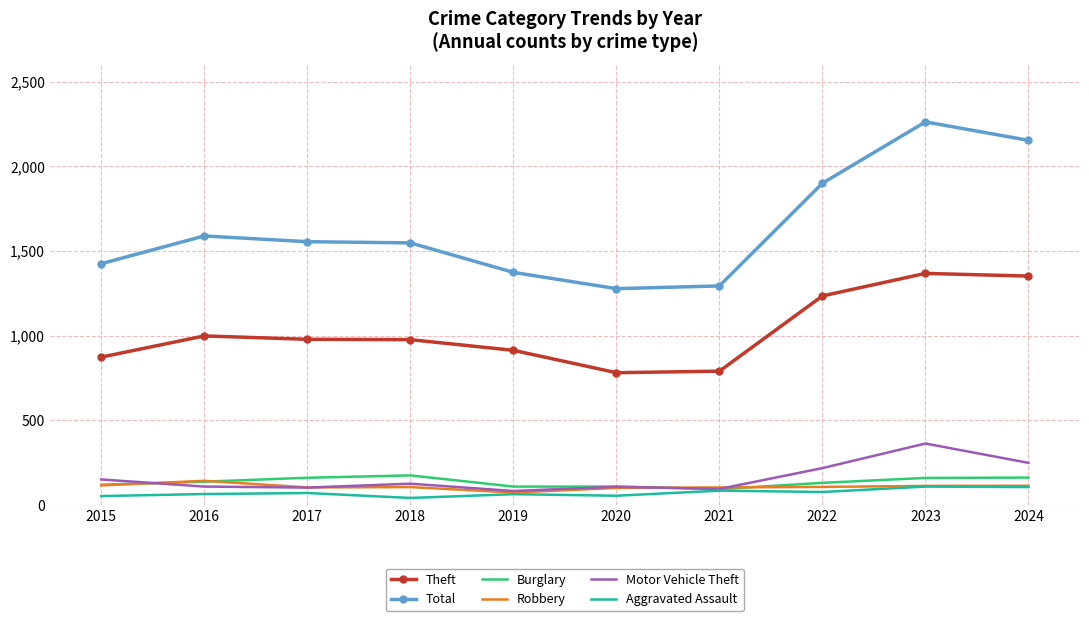

In Aggravated Assault, how many points are higher than both neighbors (excluding endpoints)?

4